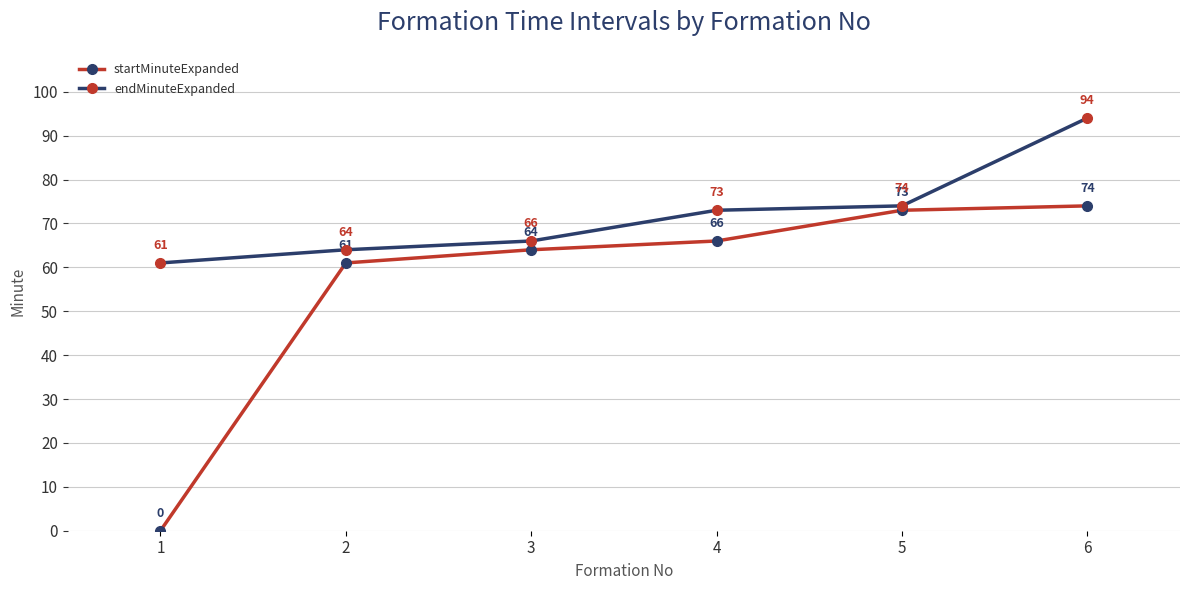

What is the sum of the startMinuteExpanded values at 5 and 6?

147